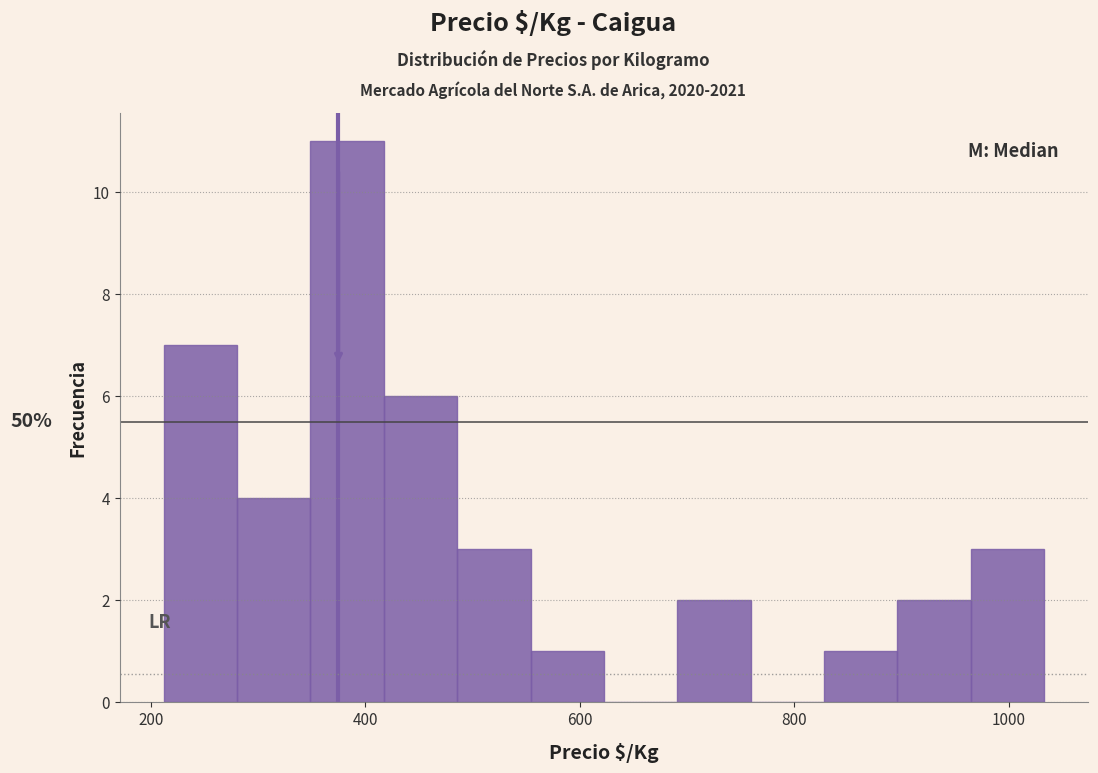

Read against the x-axis, roughly where is the centre of the tallest bar?

380